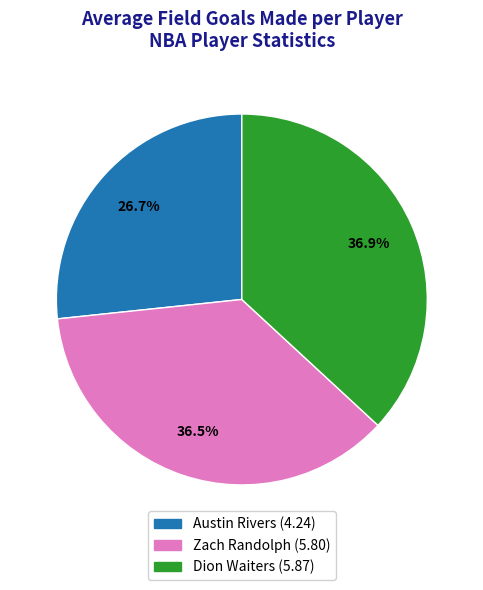

Does any single category account for the majority?

No